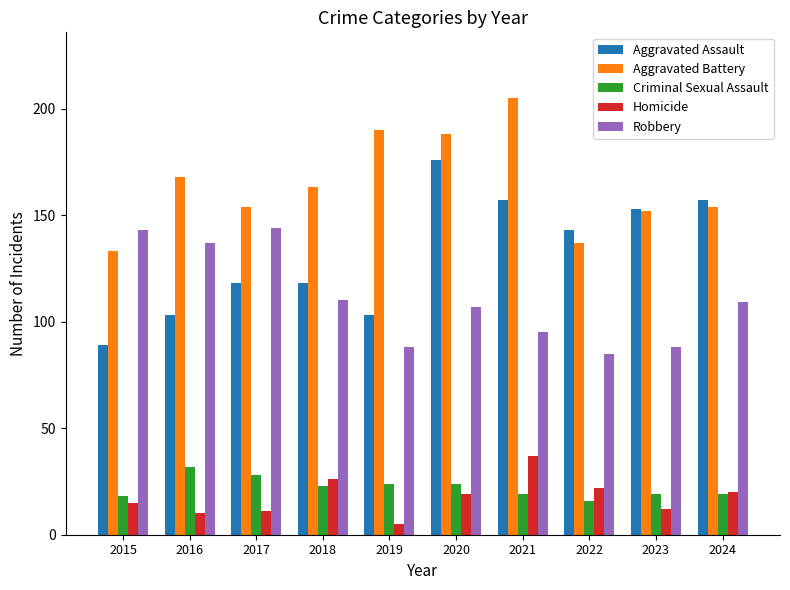

What are all the series names shown in the legend?

Aggravated Assault, Aggravated Battery, Criminal Sexual Assault, Homicide, Robbery